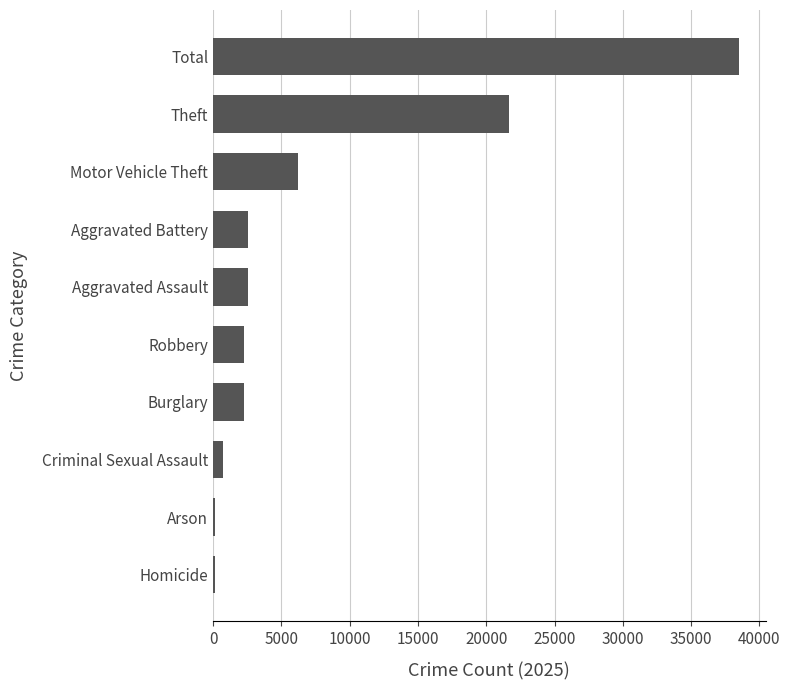

The chart shows a value of 2296 at Robbery. True or false?

True